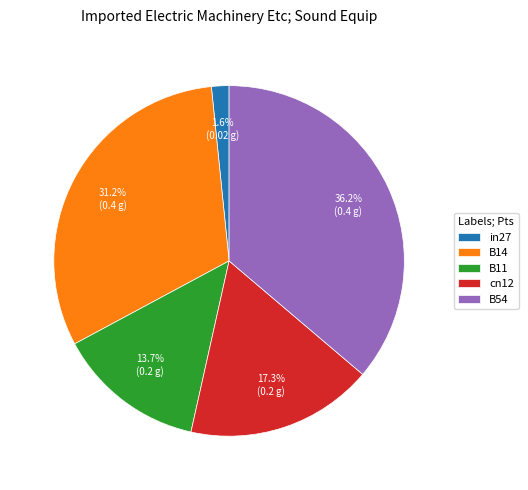

How many slices are in this pie chart?

5